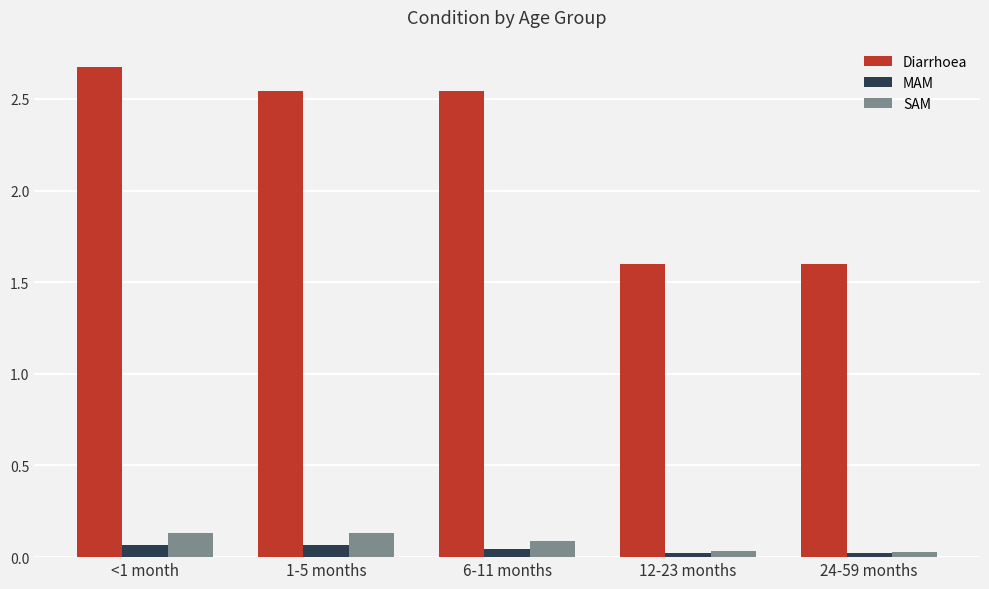

What is the label of the 3rd bar from the left?

6-11 months